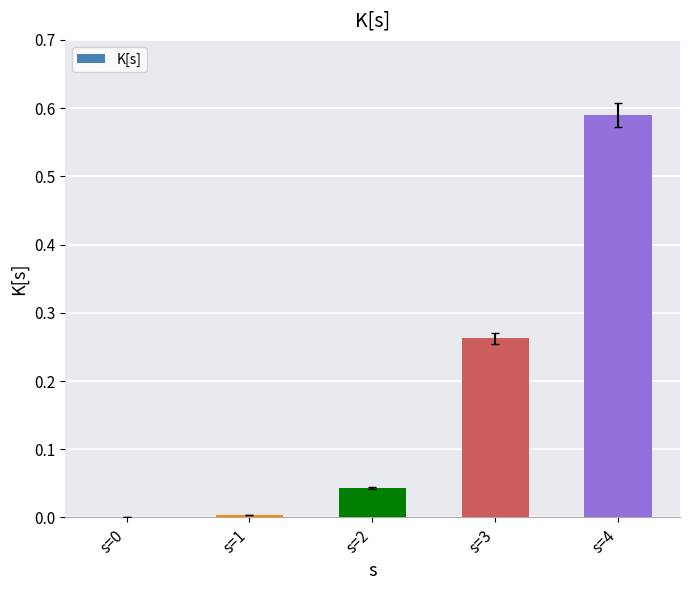

What is the change in value from s=2 to s=3?

+0.2